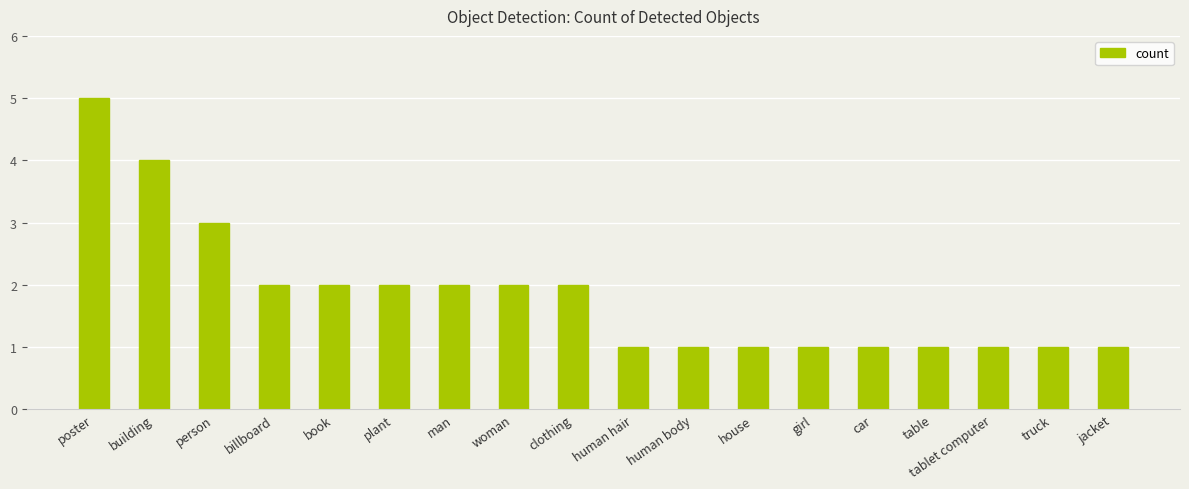

How many values are between 1 and 2?

15